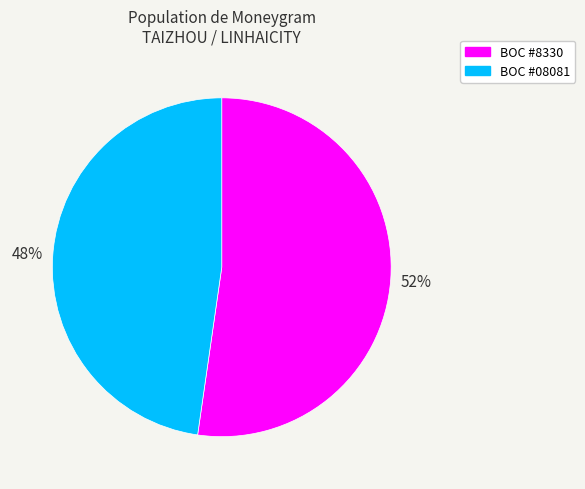

What percentage is the BOC #8330 slice, to the nearest percent?

52%